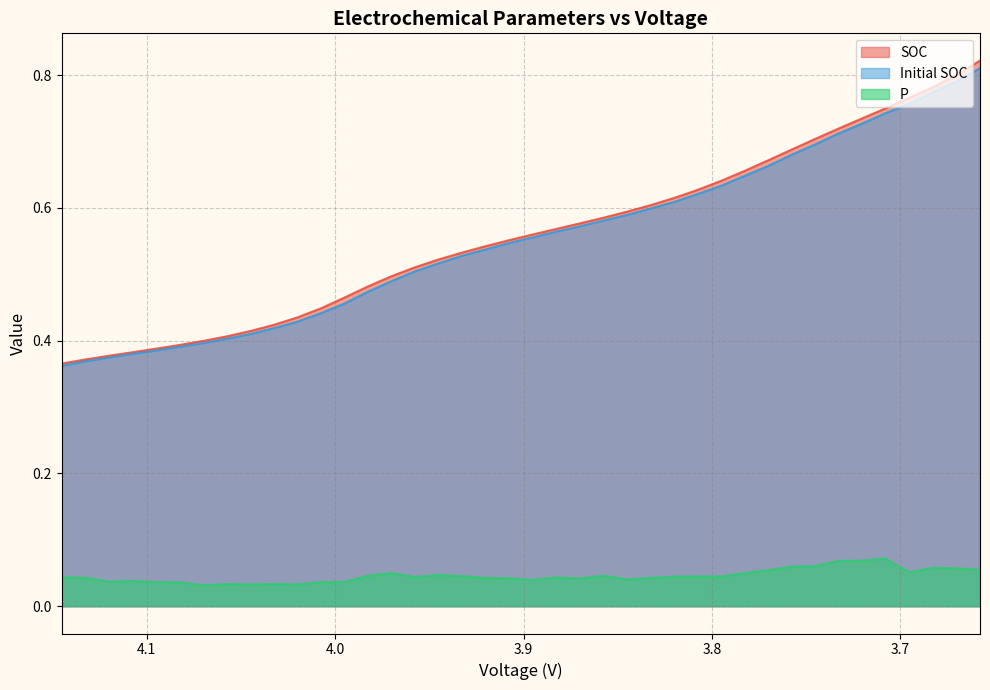

At how many categories does at least one series exceed 0?

40